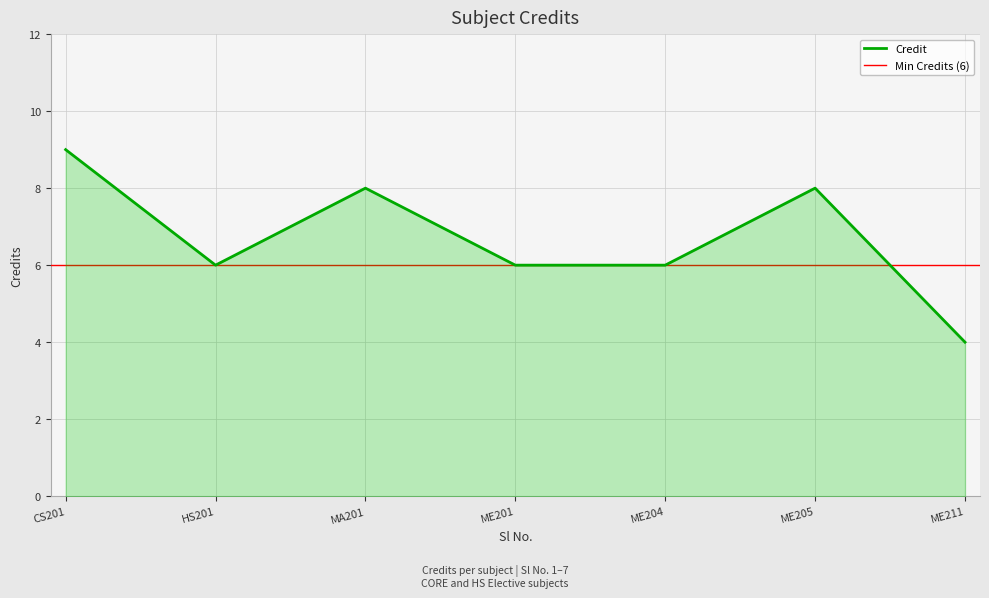

What is the highest value of the Credit series?

9